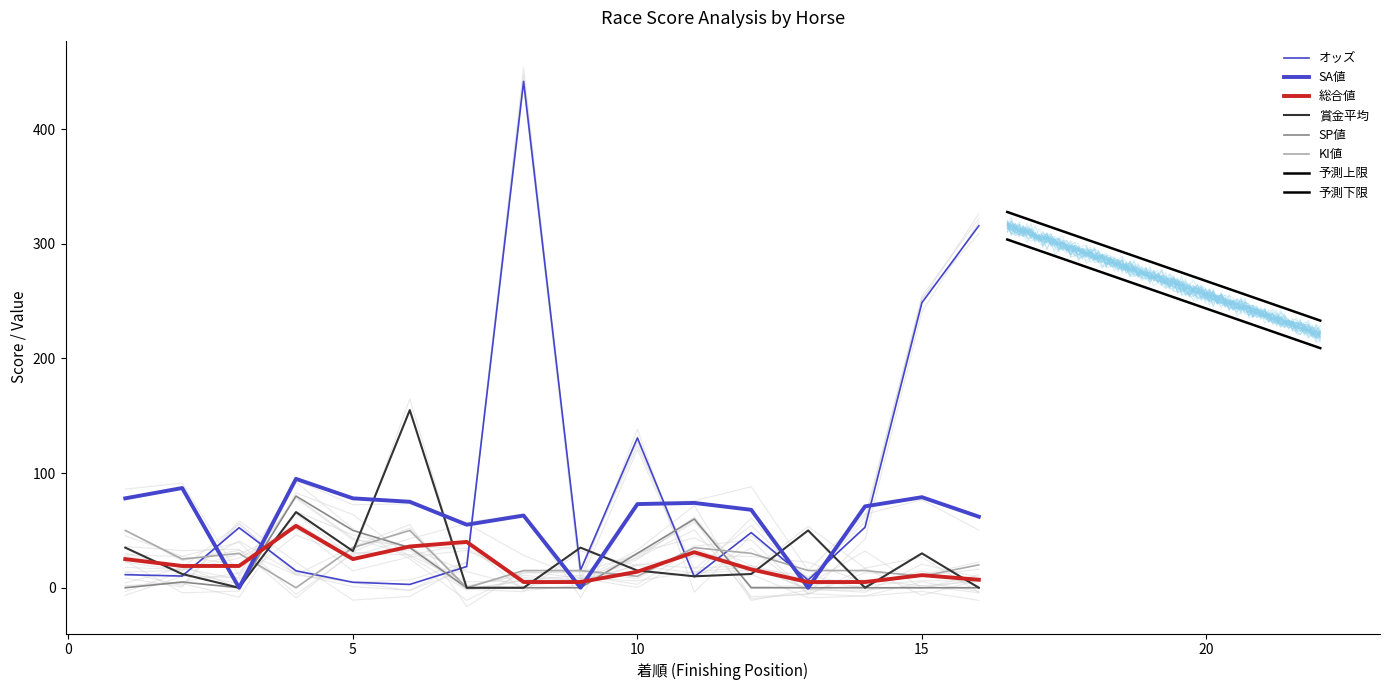

True or false: 総合値 and オッズ intersect in this chart.

True